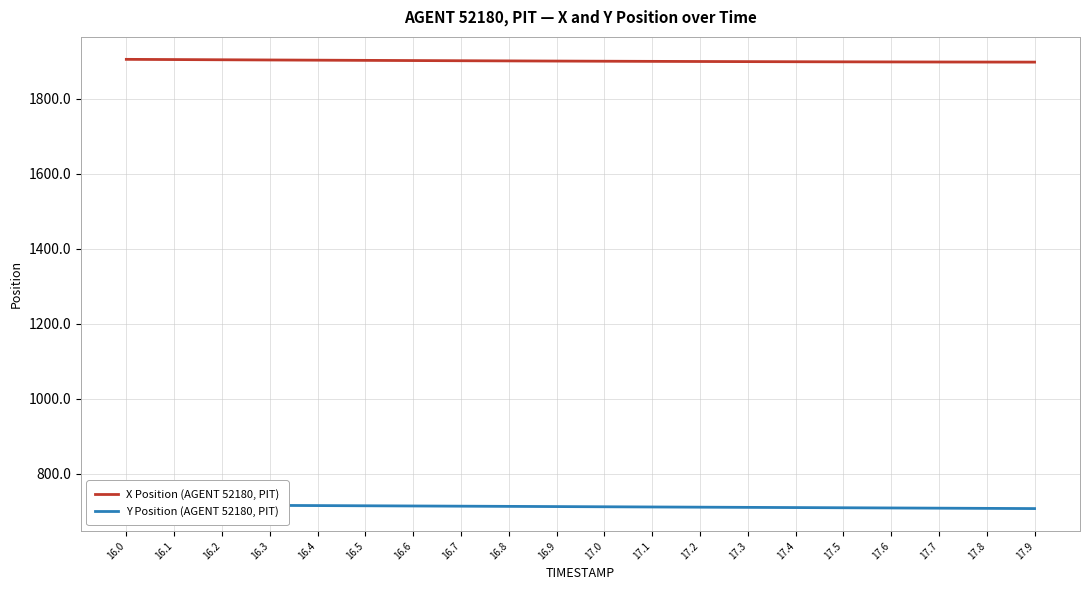

At which label does X Position (AGENT 52180, PIT) first exceed 1900?

16.0